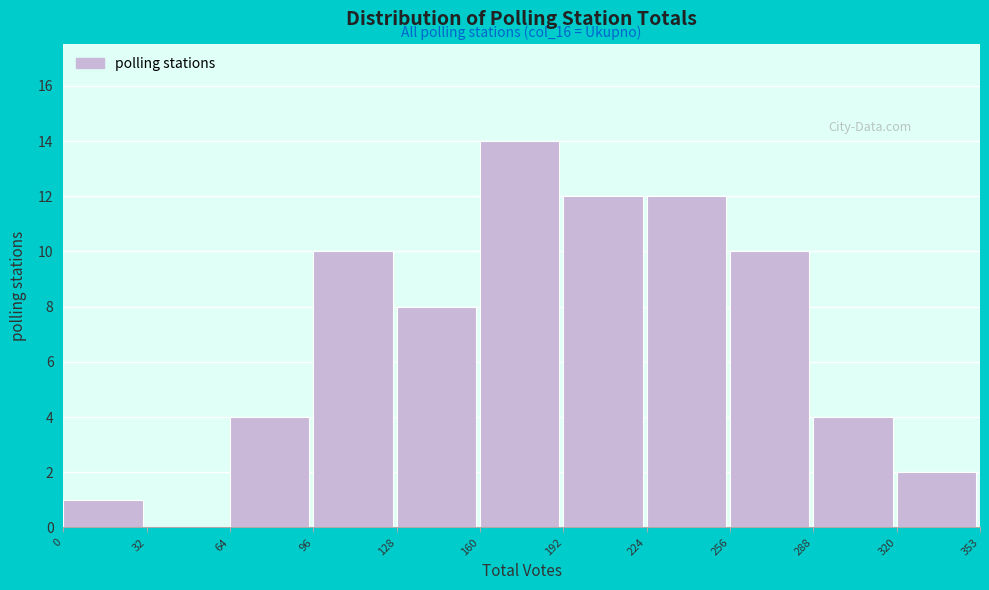

Which range on the x-axis has the tallest bar?

160 to 192